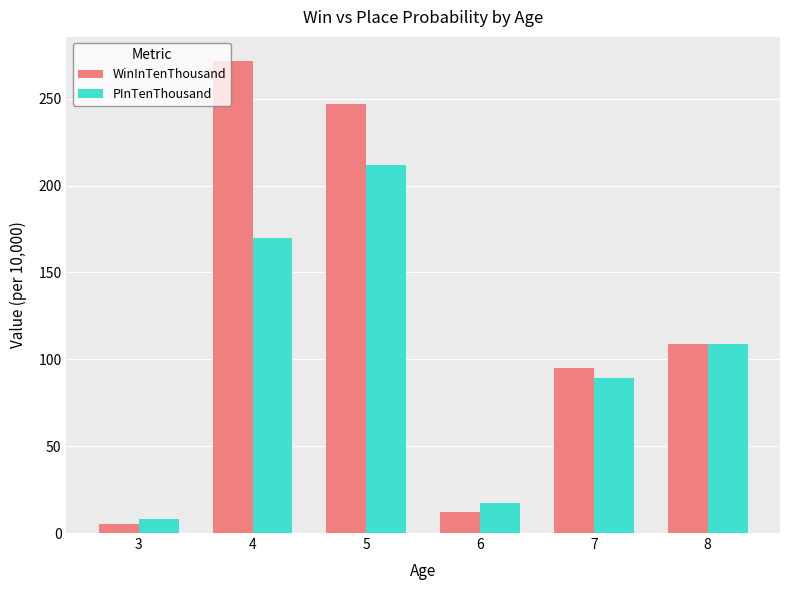

The value of WinInTenThousand at 5 is 73. True or false?

False